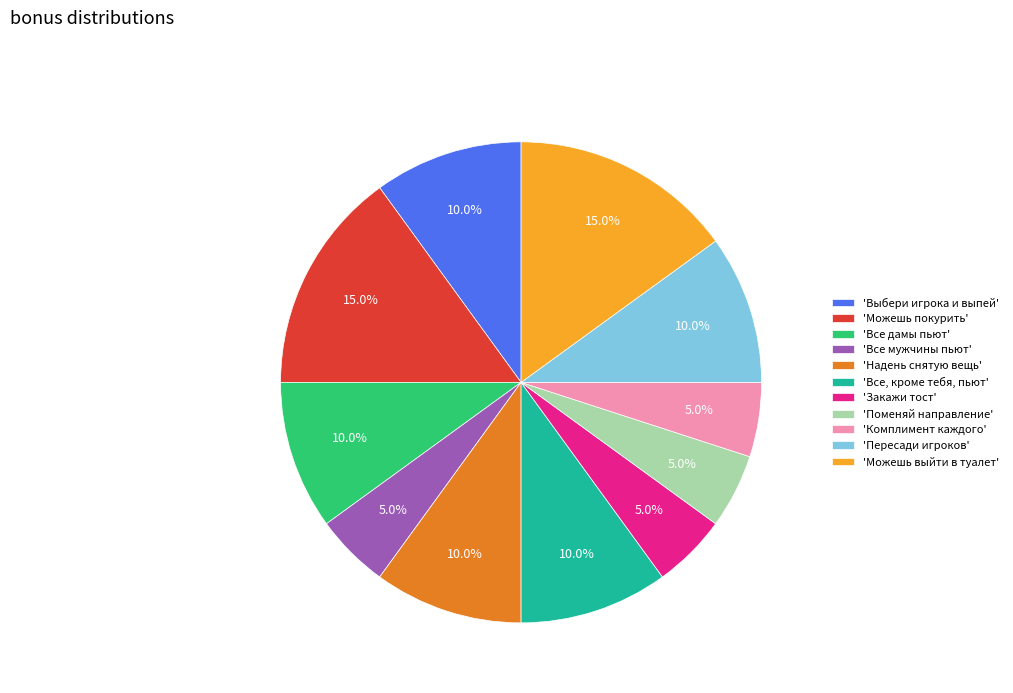

Combined, do 'Закажи тост' and 'Можешь выйти в туалет' account for over 50%?

No